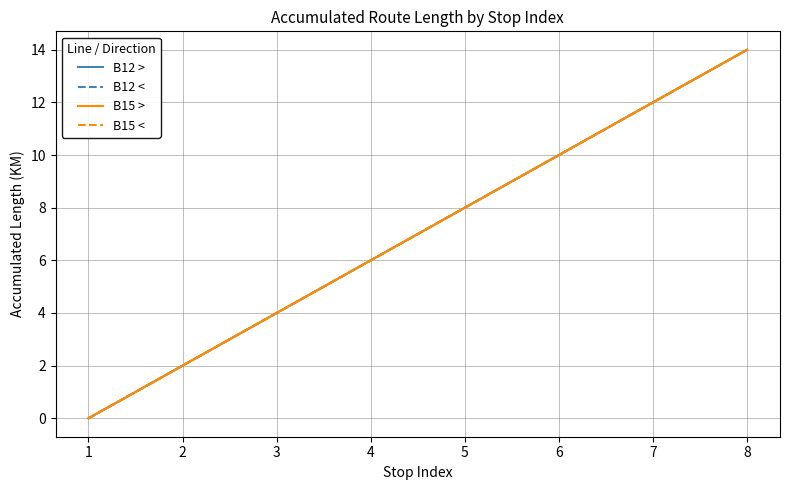

What is the average value of the B12 < series?

7